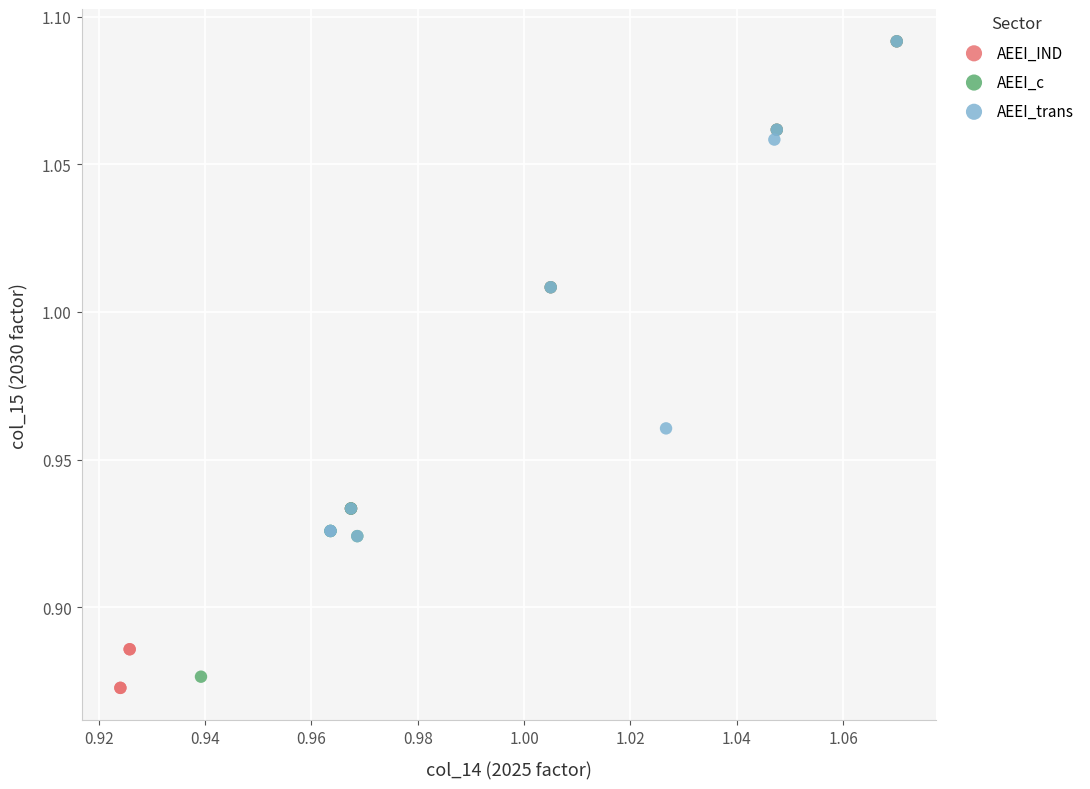

Which series has the widest spread of Y values?

AEEI_IND